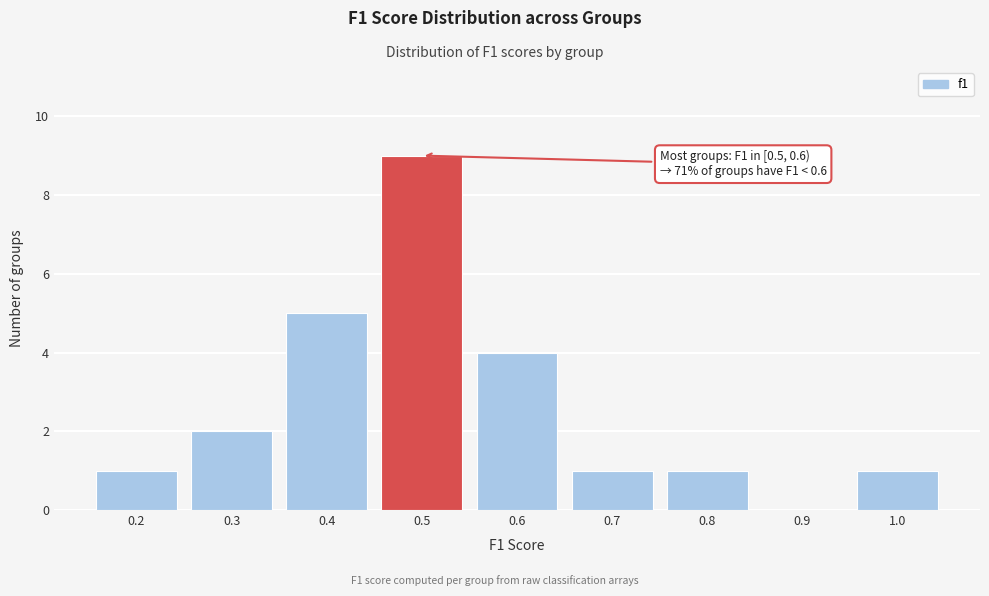

Reading left to right, transcribe all the data shown in this chart.

0.2=1	0.3=2	0.4=5	0.5=9	0.6=4	0.7=1	0.8=1	0.9=0	1.0=1